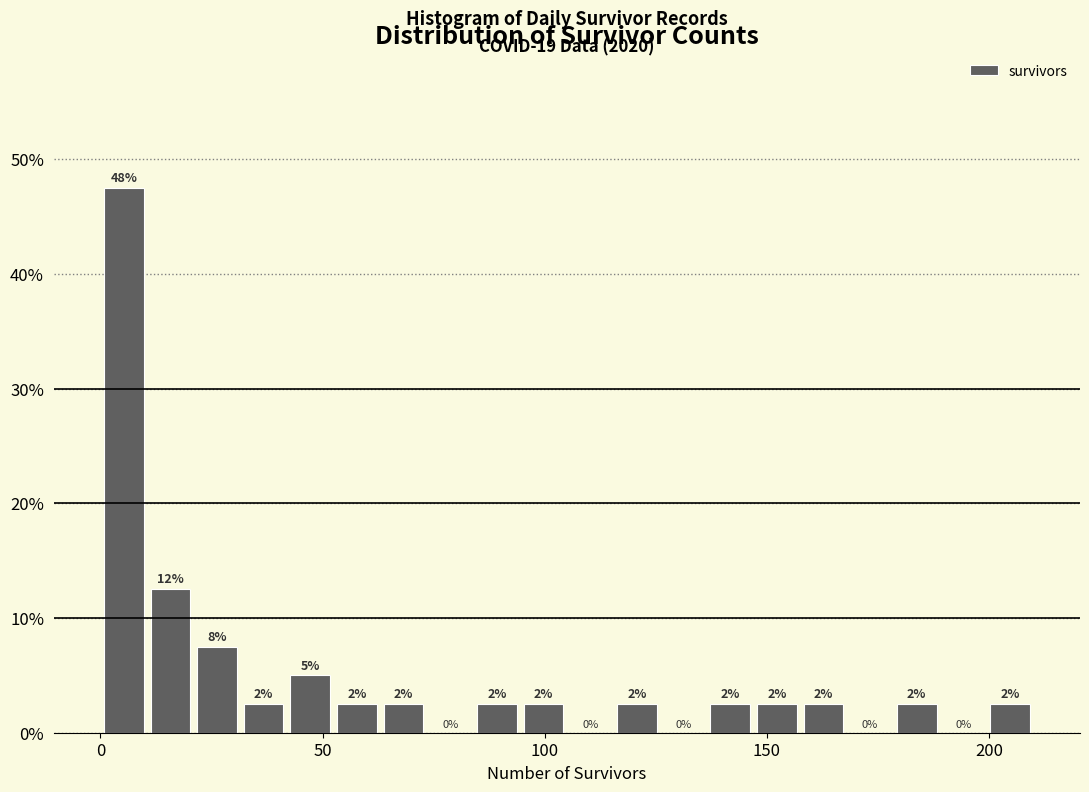

Around what value on the x-axis is the tallest bar? Give the approximate position of its centre, as read against the axis.

5